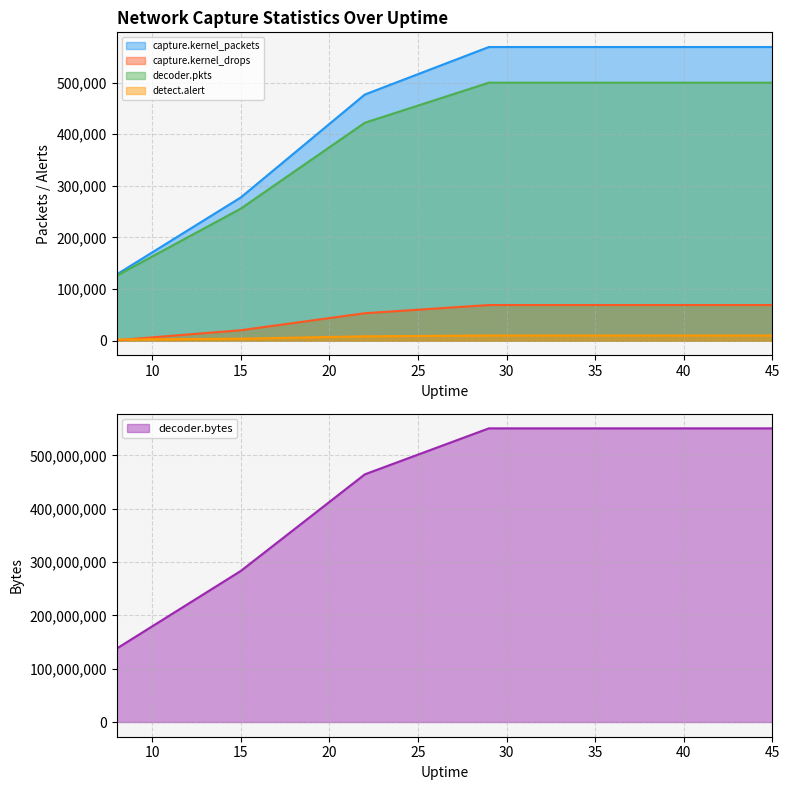

True or false: decoder.bytes and decoder.pkts cross at least once.

False